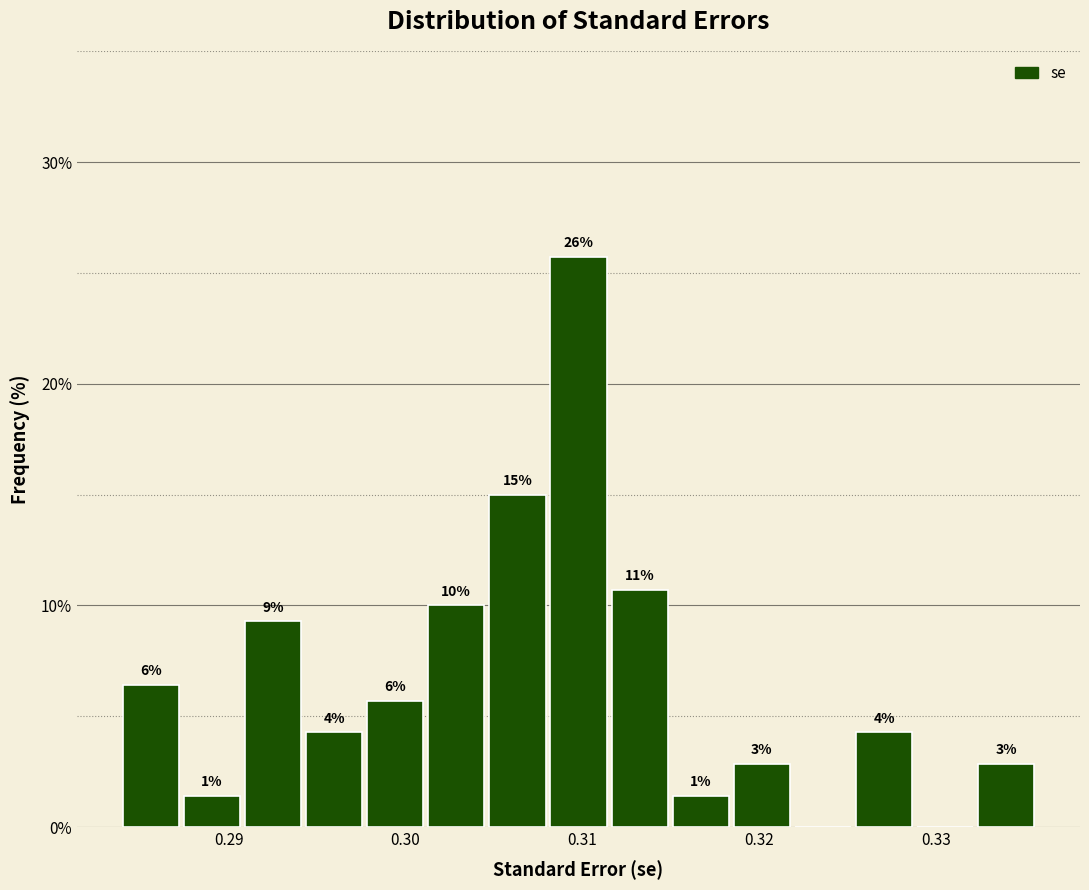

Read against the x-axis, roughly where is the centre of the tallest bar?

0.310